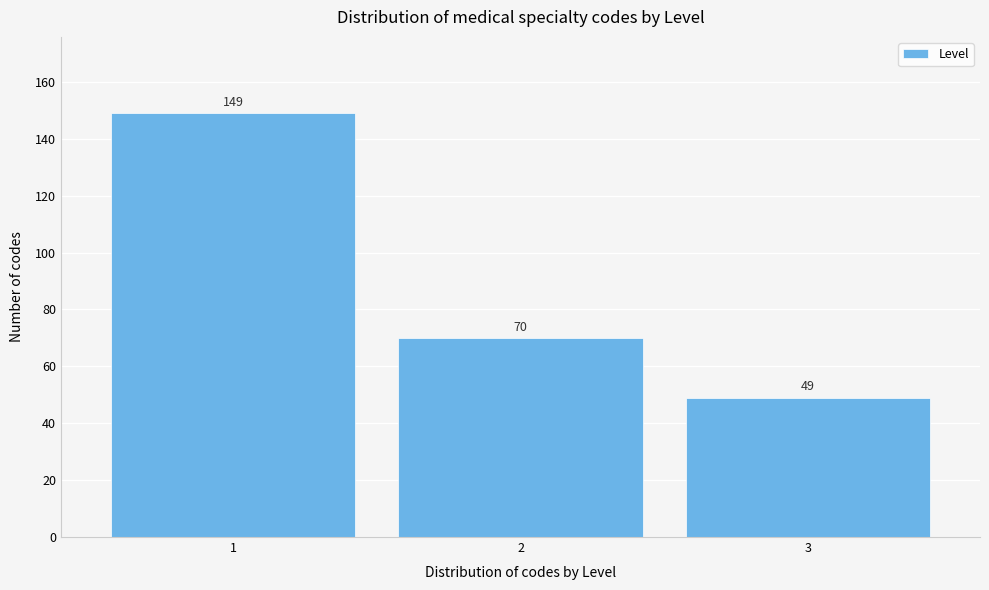

Reading left to right, list all the values displayed in this chart.

1=149	2=70	3=49